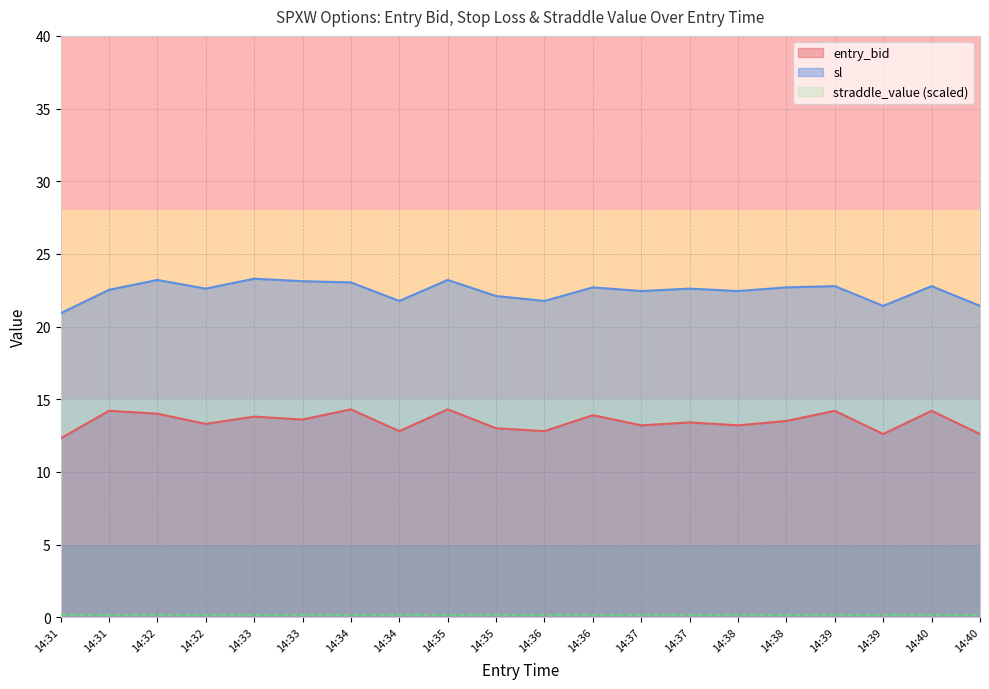

What is the difference between the sl values at 14:33 and 14:33?

0.2